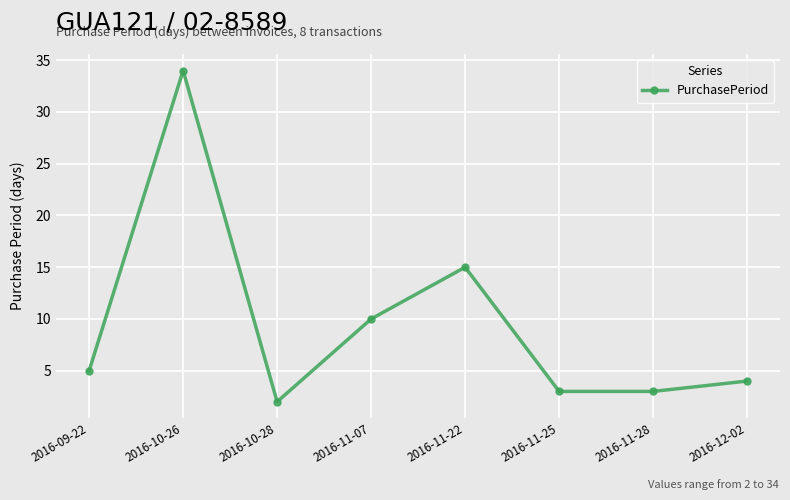

What is the greatest value displayed?

34